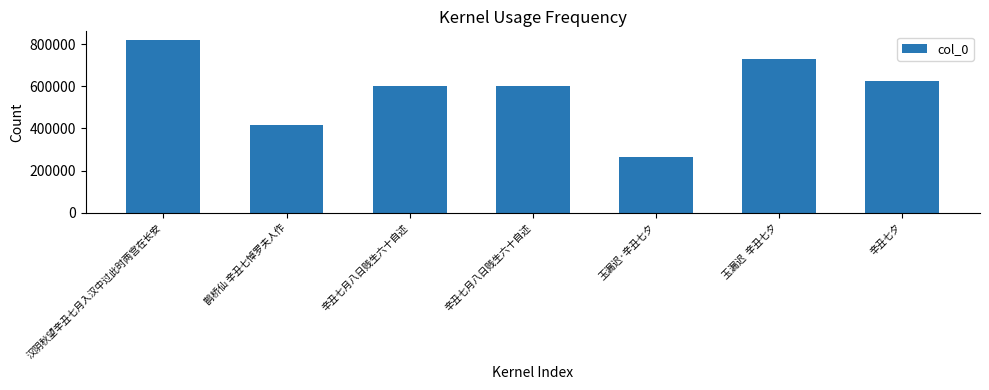

What is the smallest value displayed?

264050